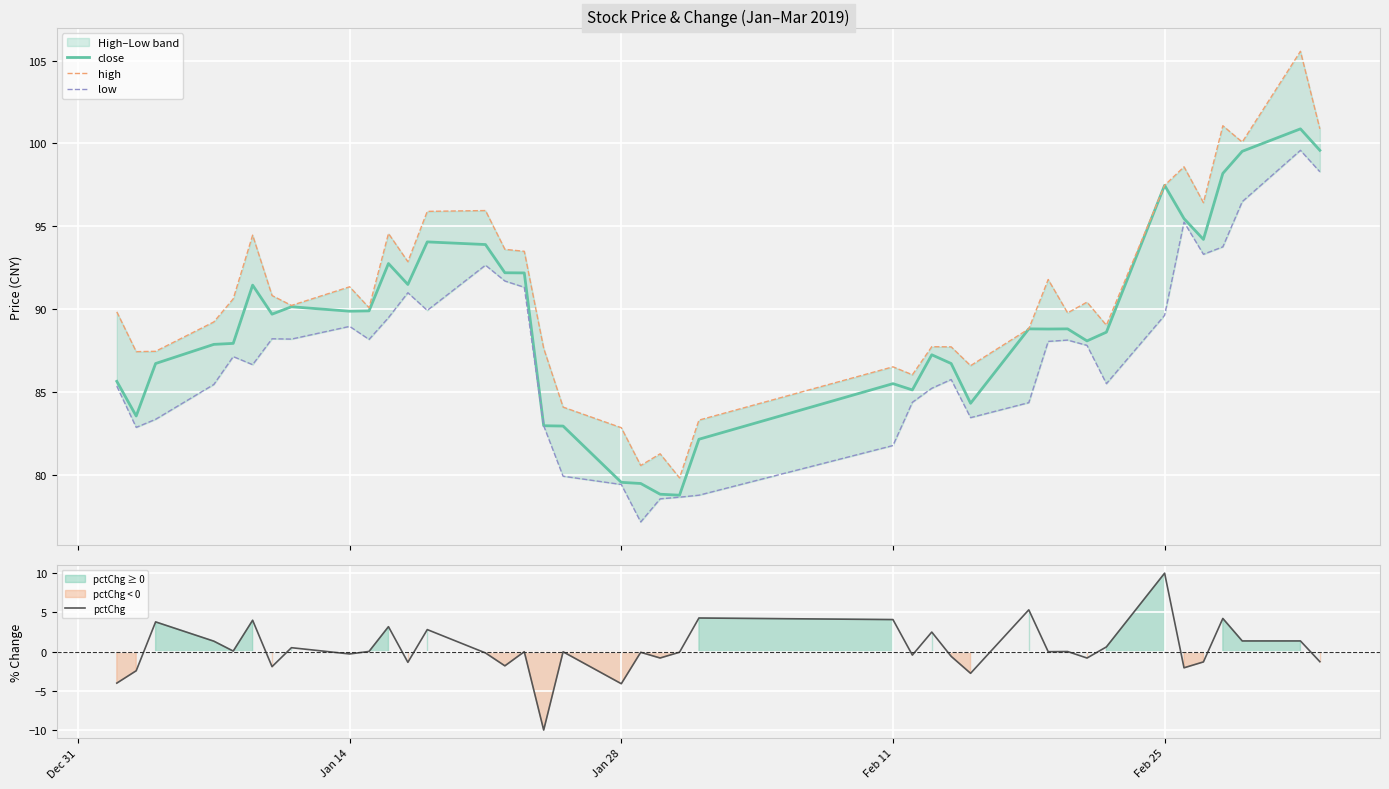

What is the maximum value for close?

100.9